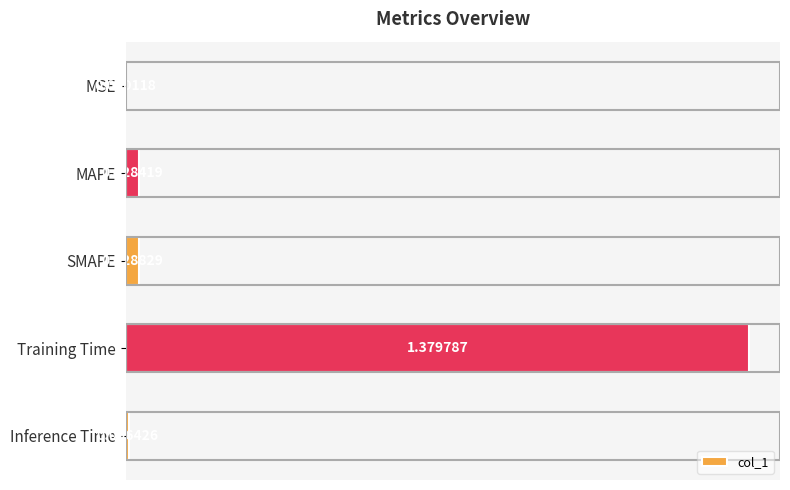

Count the number of categories in the chart.

5